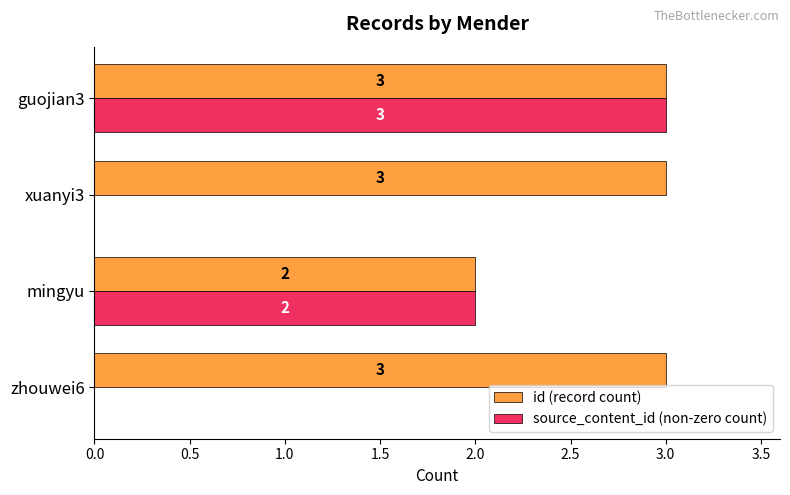

The id (record count) series shows 3 at guojian3. True or false?

True